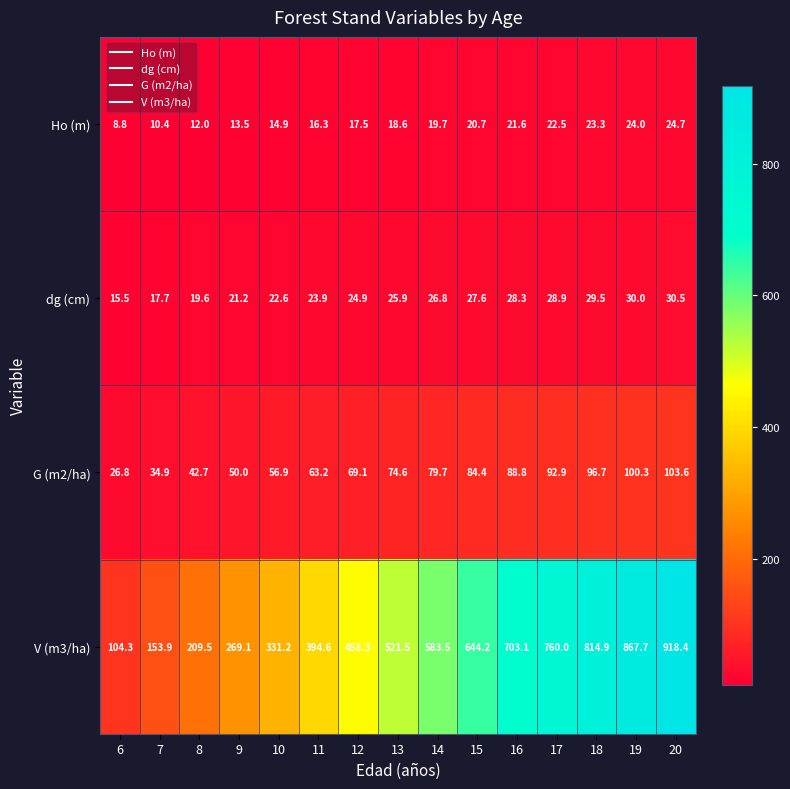

At which label does Ho (m) first exceed 18?

13